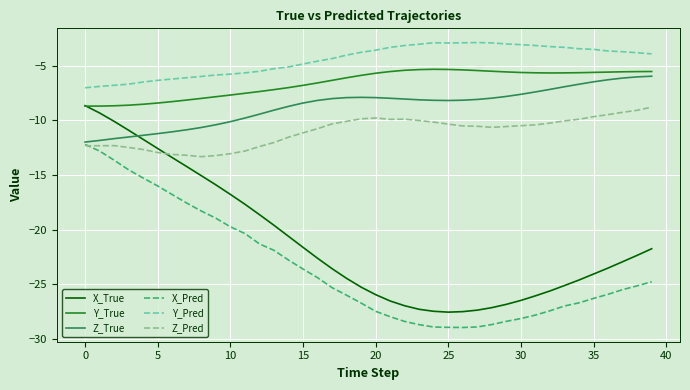

Which series has the largest range (max minus min)?

X_True